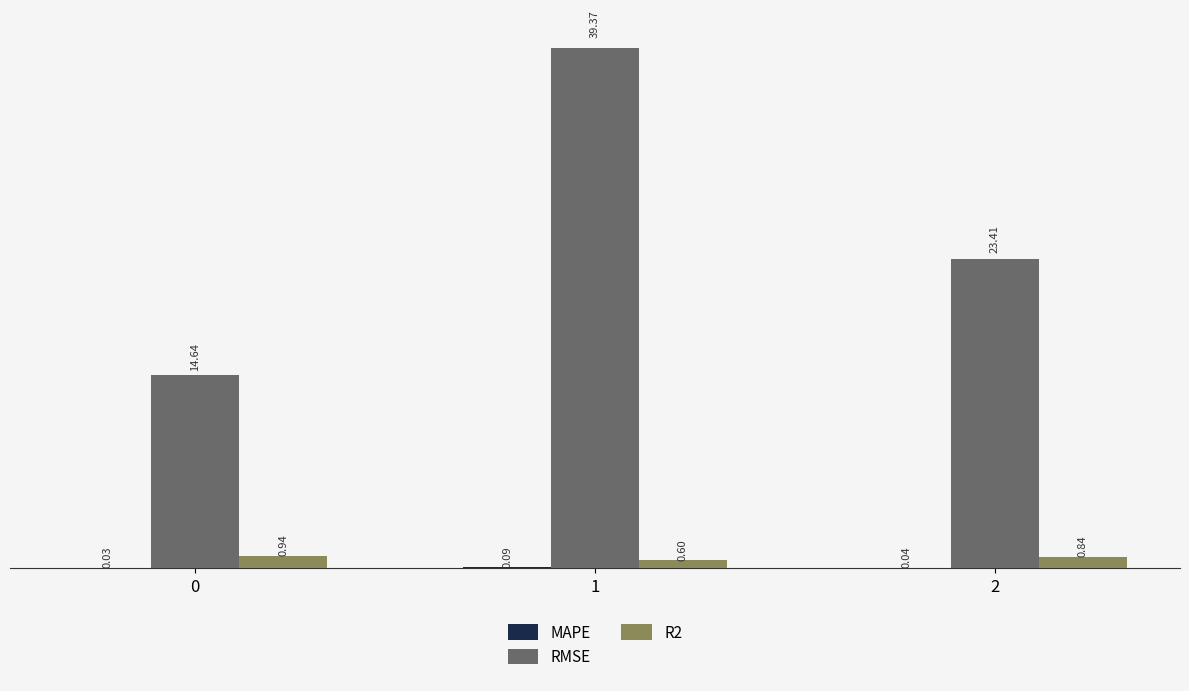

Which series has the largest total across all categories?

RMSE